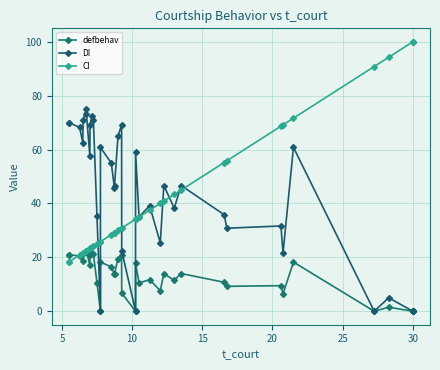

True or false: DI and defbehav intersect in this chart.

False